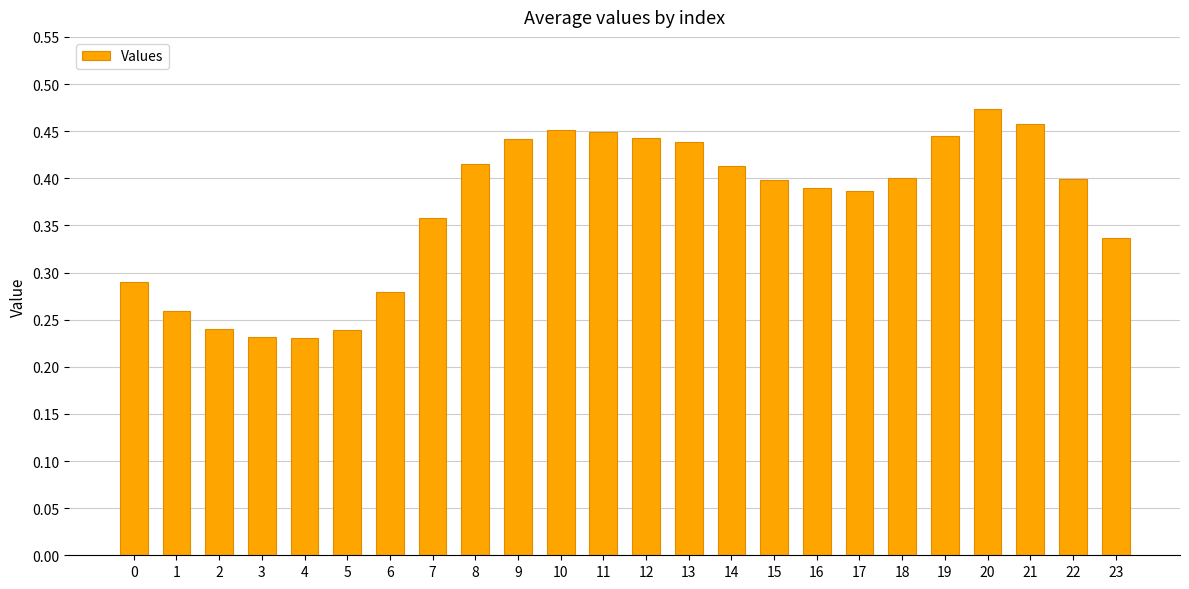

Which has a higher value, 14 or 22?

14